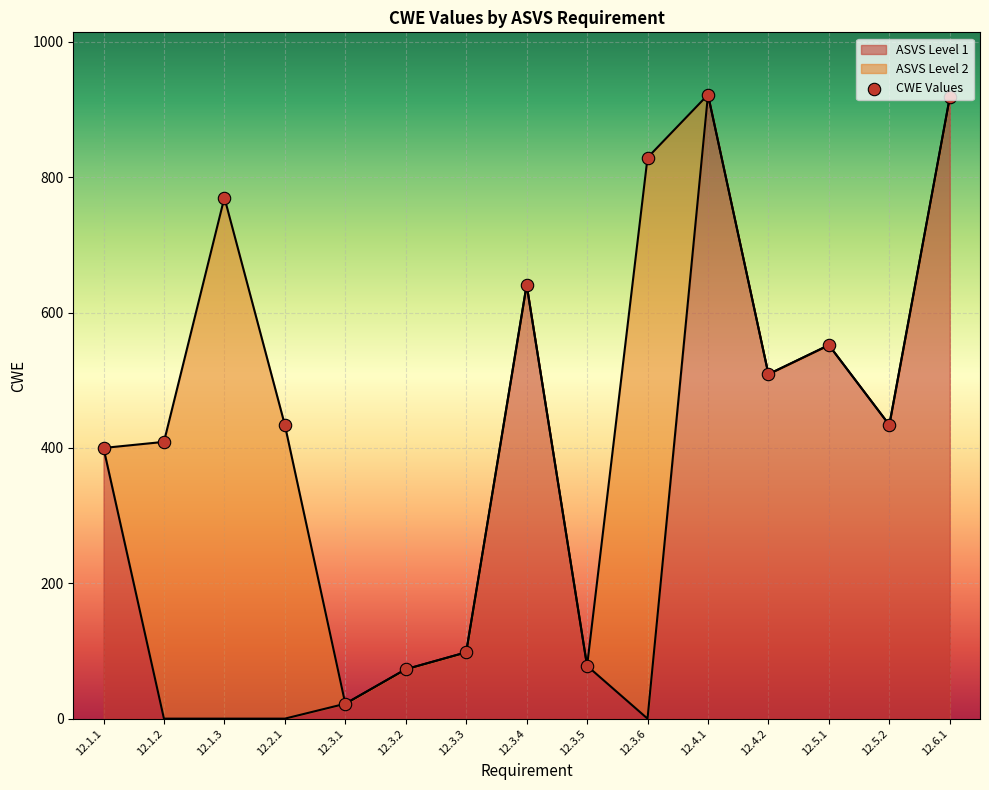

What is the ratio of the value at 12.3.2 to the value at 12.3.4?

0.1